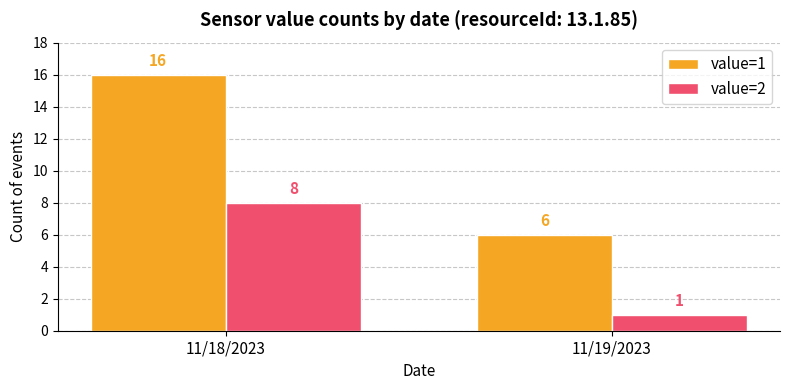

How many data points in value=2 are less than 8?

1